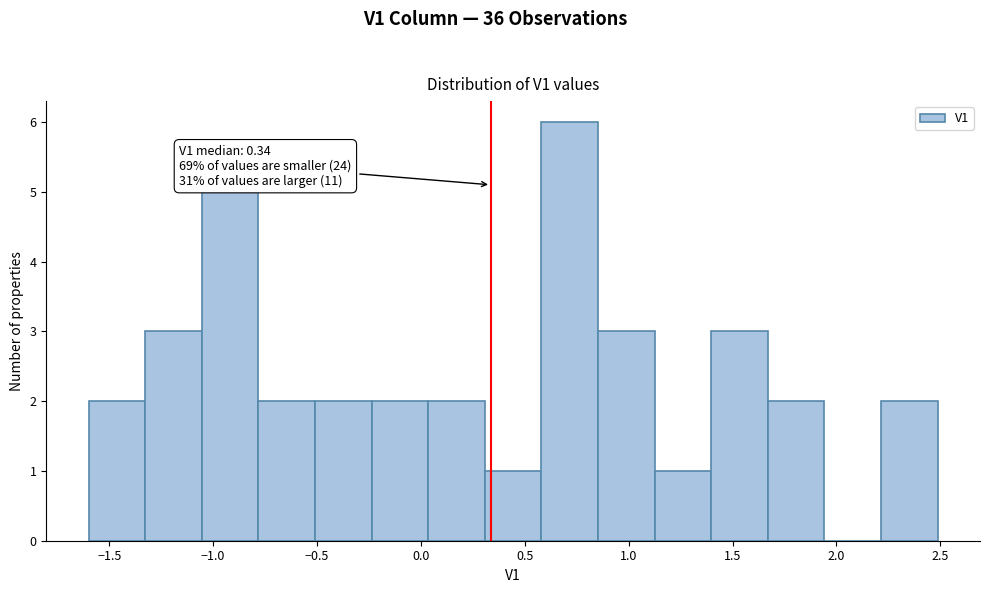

Which range on the x-axis has the tallest bar?

0.60 to 0.85